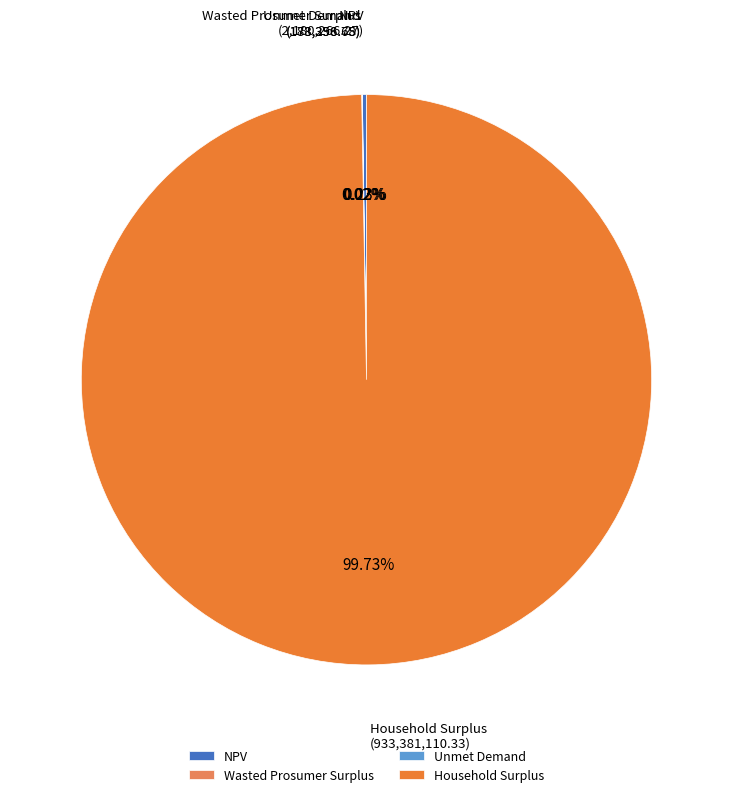

Which slice is the largest?

Household Surplus